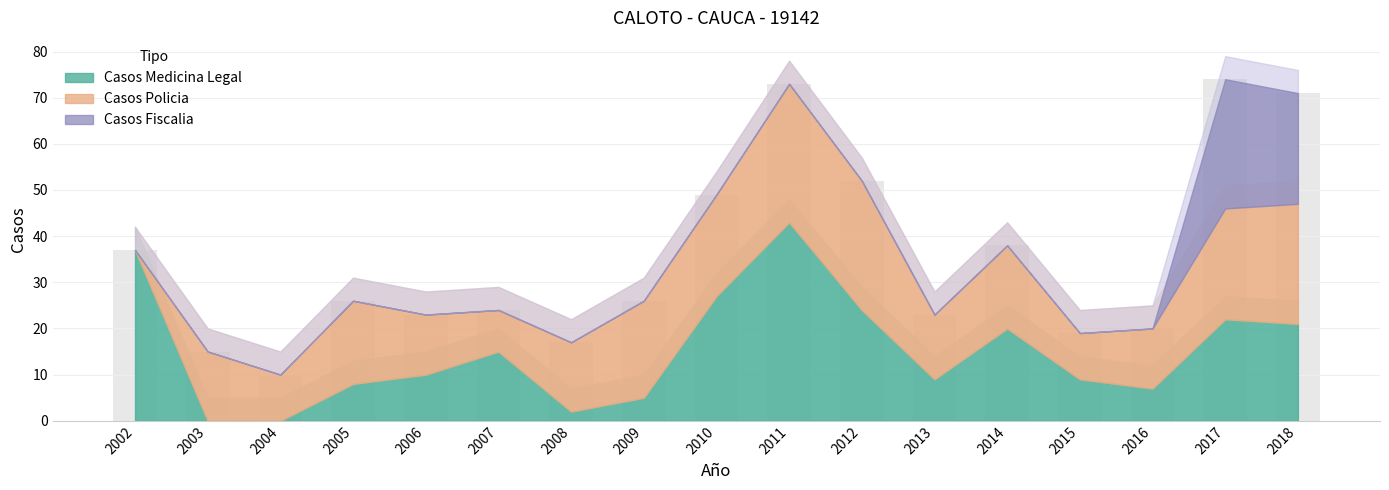

What is the difference between the maximum and minimum values?

64